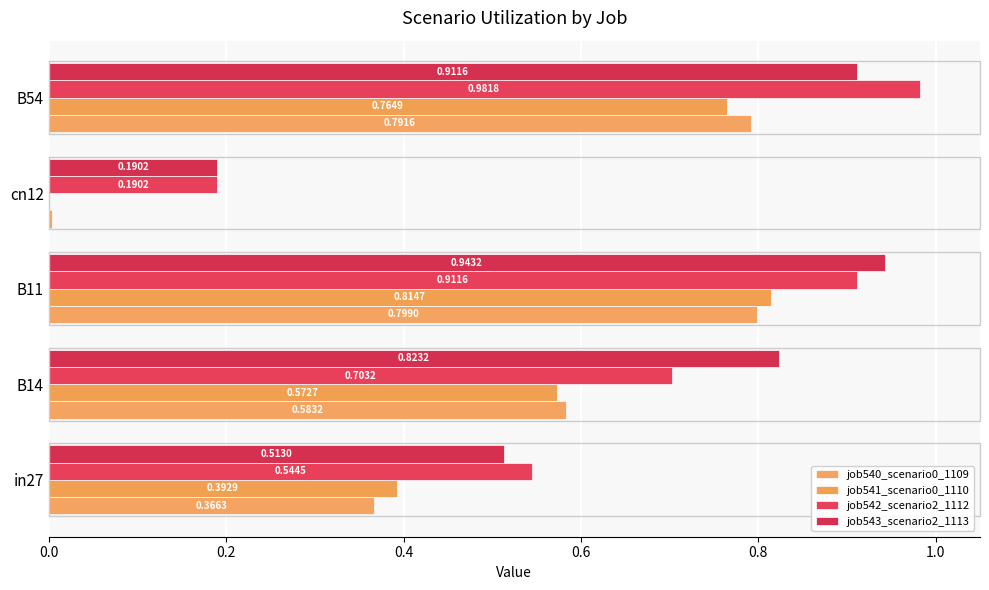

What is the average value of the job540_scenario0_1109 series?

0.5